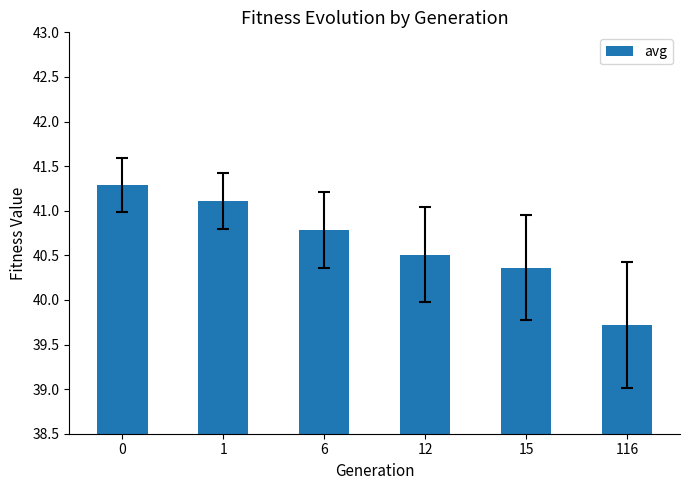

What is the sum of the values at 0 and 15?

81.7